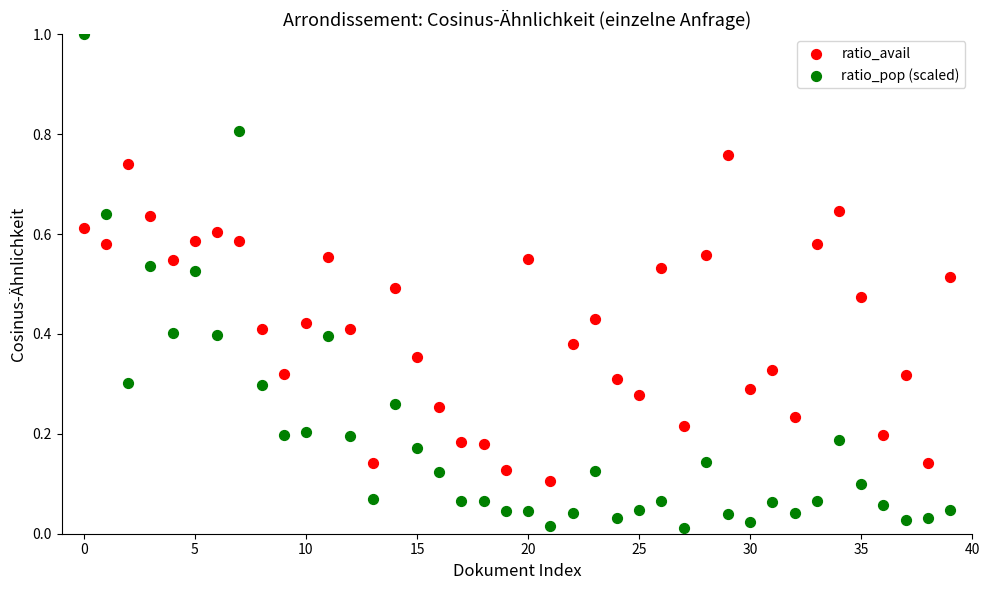

Which series contains the lowest Y value?

ratio_pop (scaled)